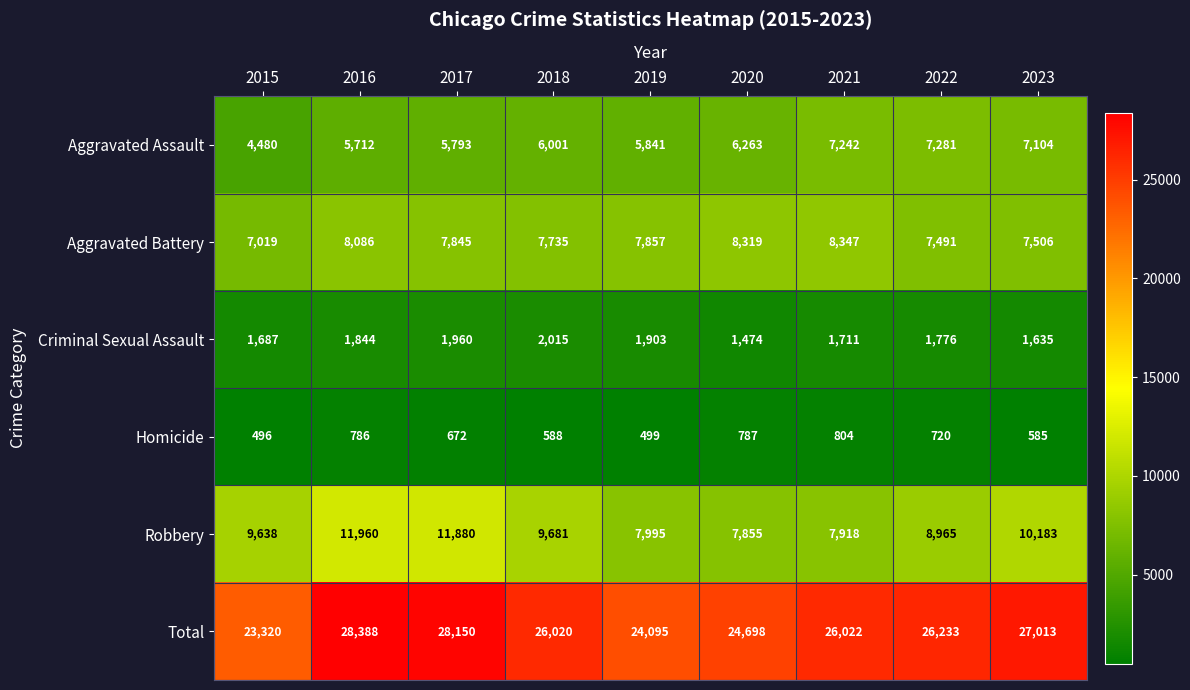

What value does the Robbery series have at 2021, to the nearest 50?

7900